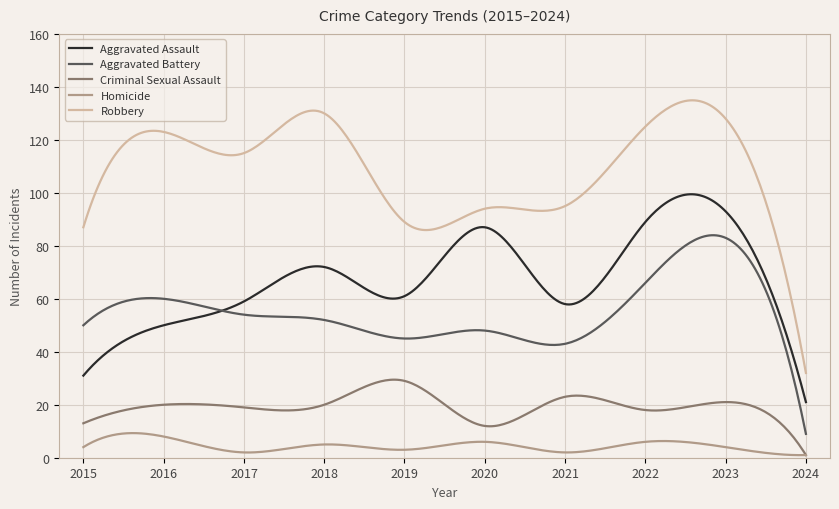

Rank the series by their maximum value, from highest to lowest.

Robbery, Aggravated Assault, Aggravated Battery, Criminal Sexual Assault, Homicide